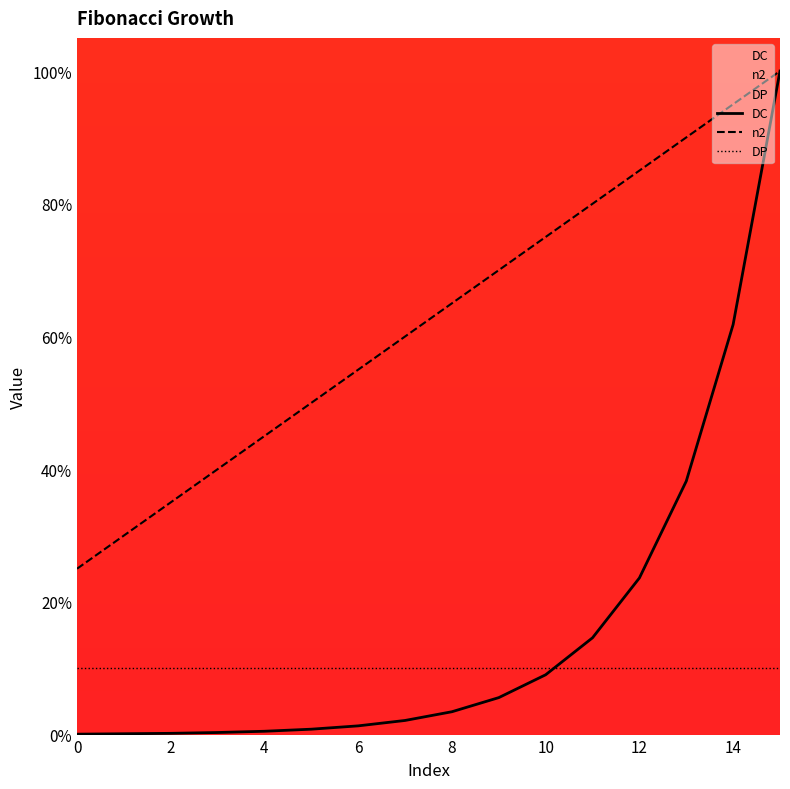

How many data points in n2 are above 65?

7